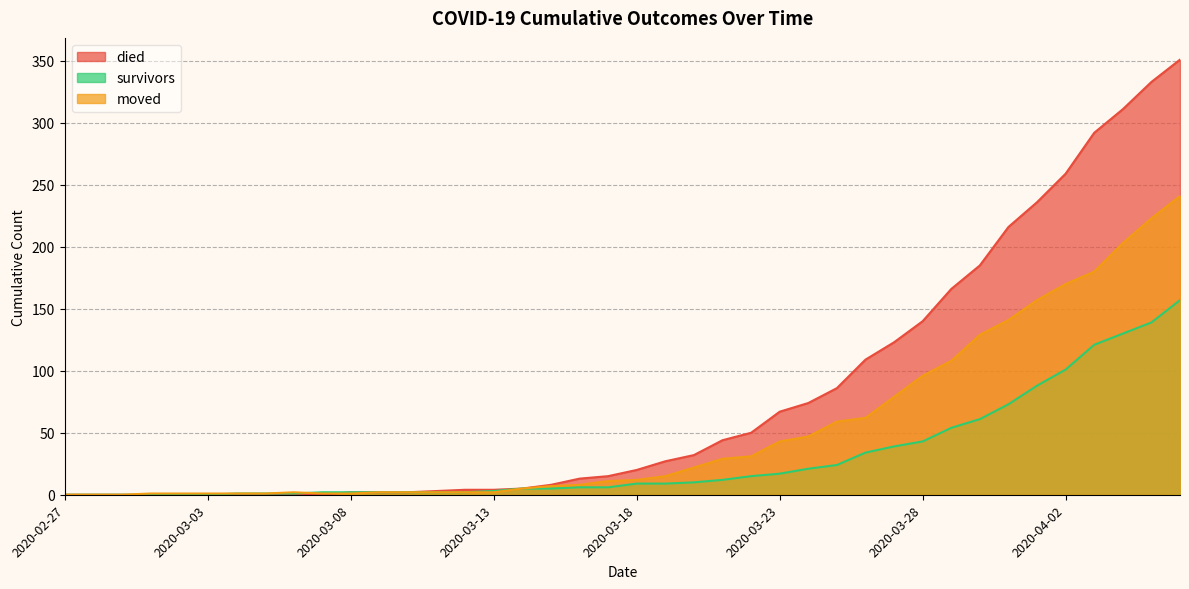

How many values in the survivors series exceed 9?

18